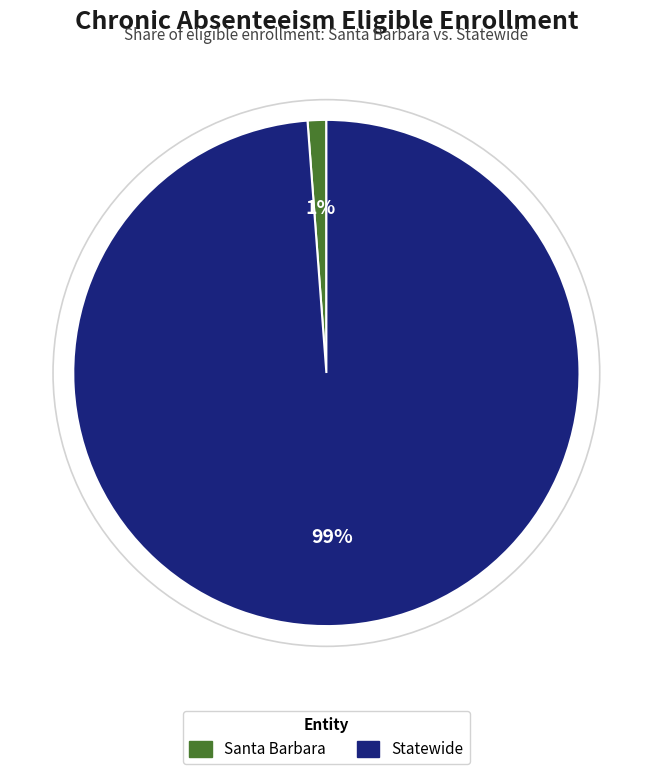

To the nearest percent, what percentage of the pie is Santa Barbara?

1%